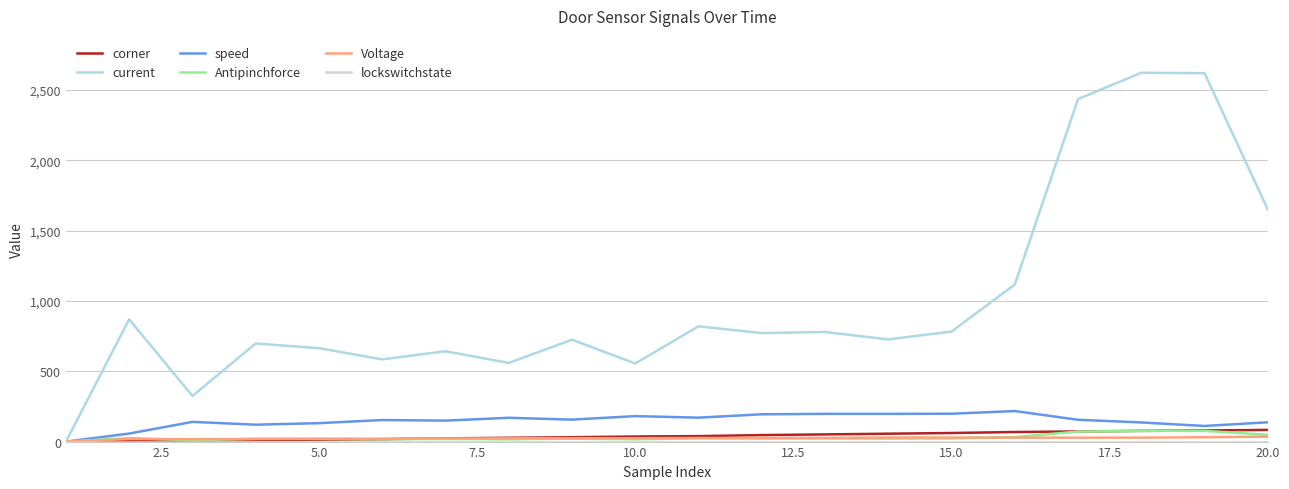

Which series has the largest range (max minus min)?

current